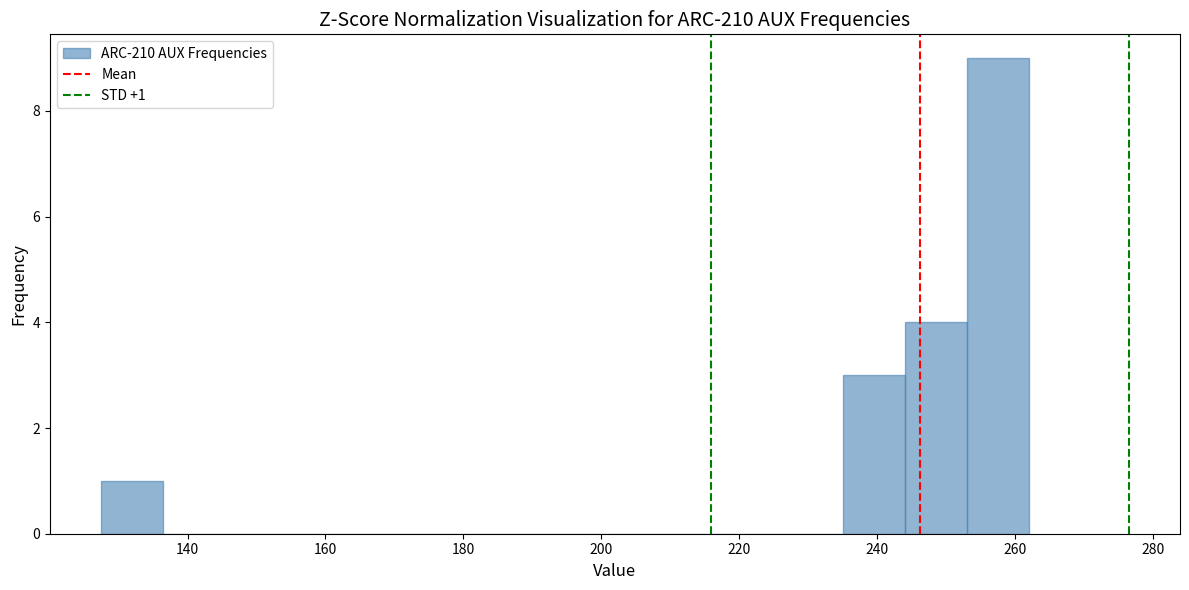

Over which range of the x-axis is the bar tallest?

254 to 262